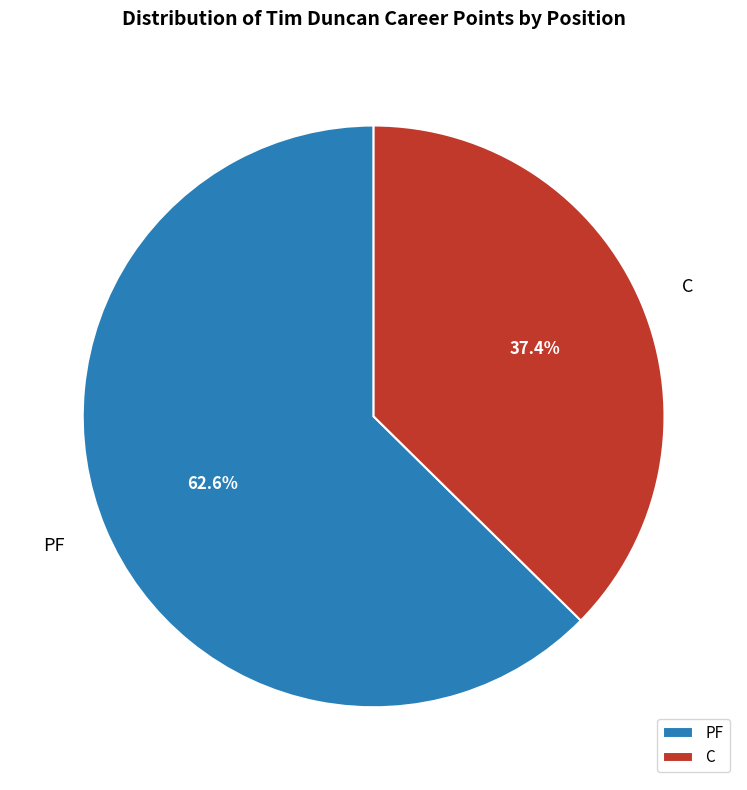

To the nearest percent, what is the difference between the largest and smallest slice percentages?

25%